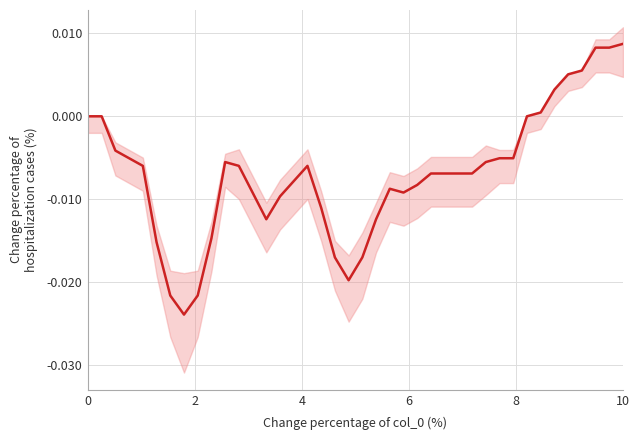

Does the chart display data point markers on the line(s)?

No